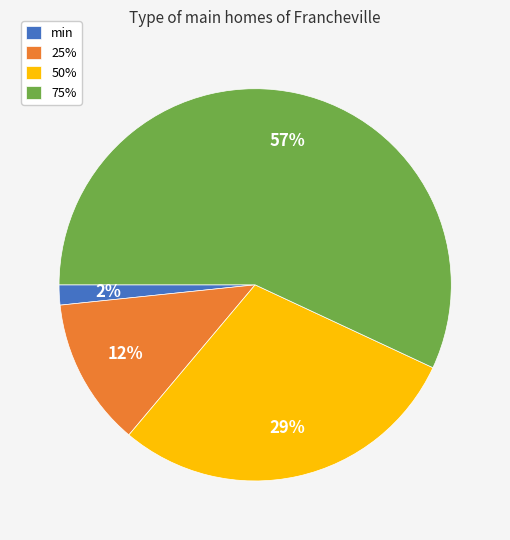

What percentage is the 25% slice, to the nearest percent?

12%